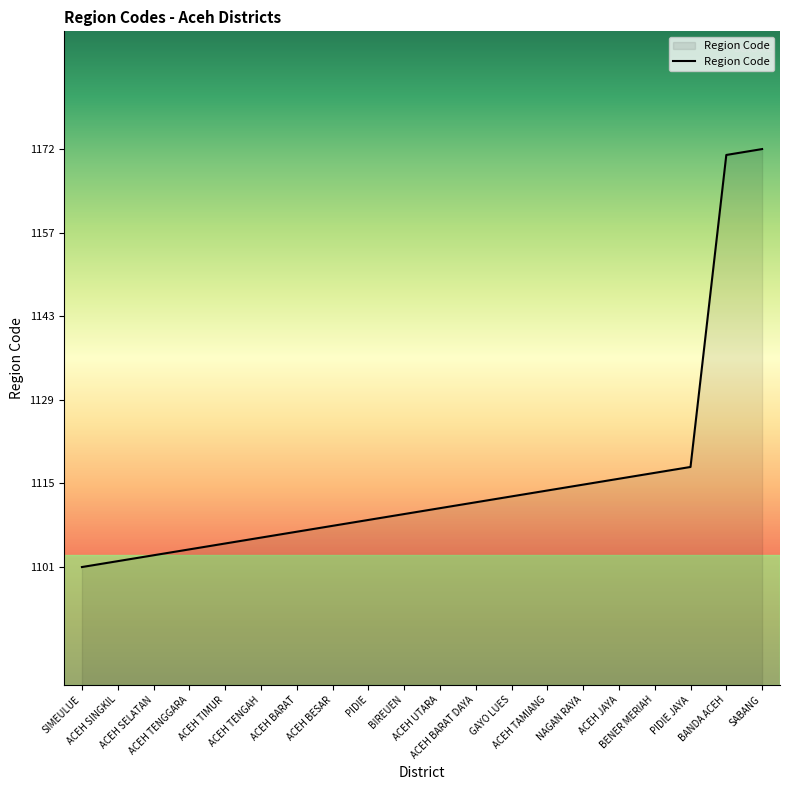

Which has a higher value, BANDA ACEH or ACEH JAYA?

BANDA ACEH